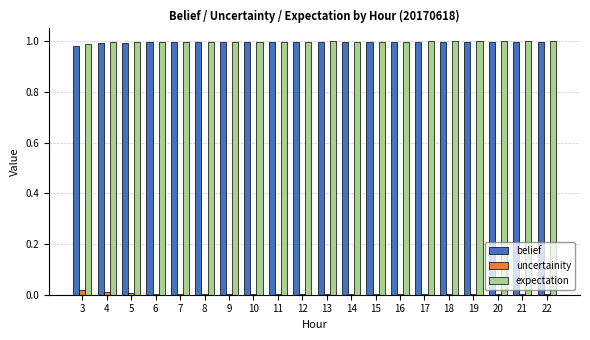

Does the chart contain stacked bars?

No